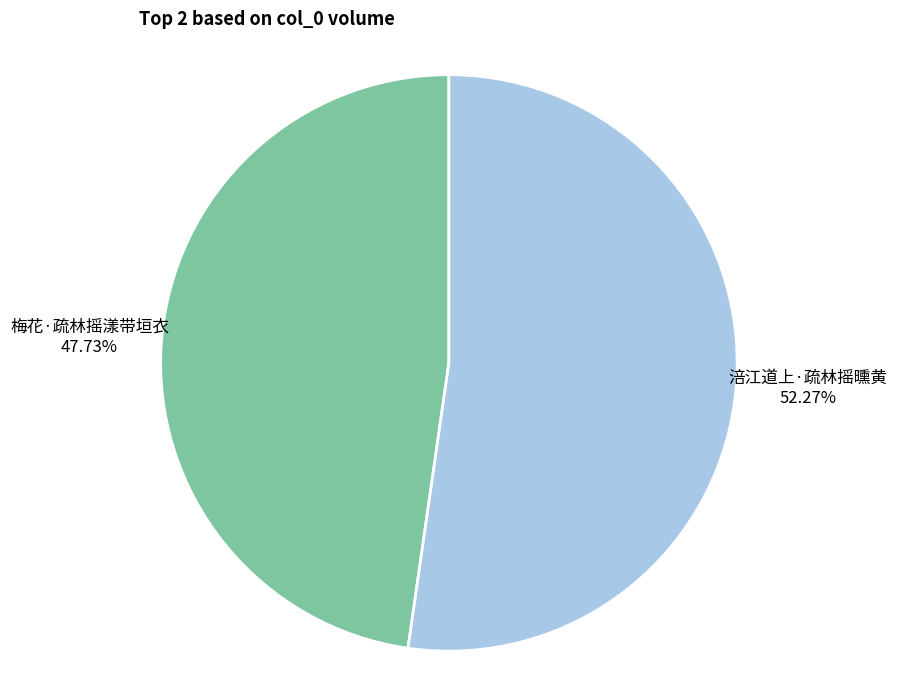

What is the majority slice?

涪江道上·疏林摇曛黄